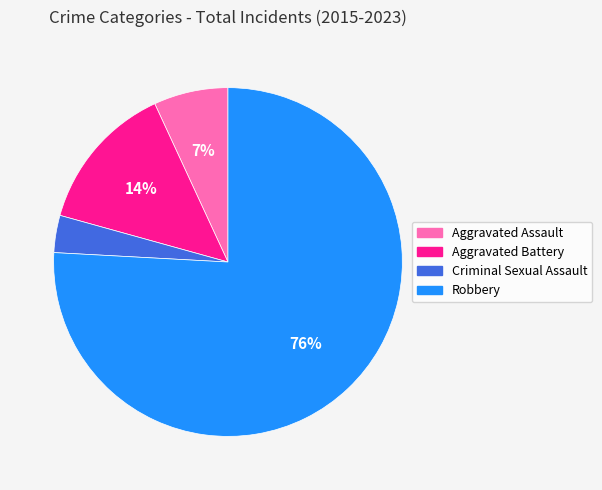

Between Aggravated Battery and Robbery, which is larger?

Robbery